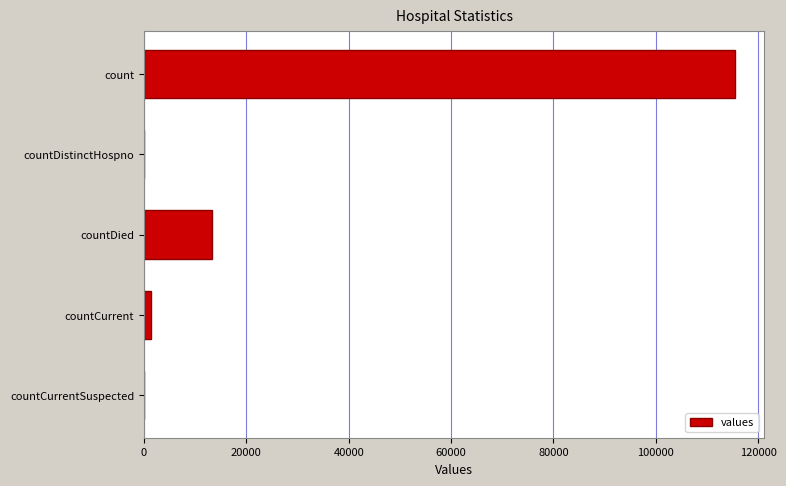

What is the change in value from countDistinctHospno to countDied?

+13343